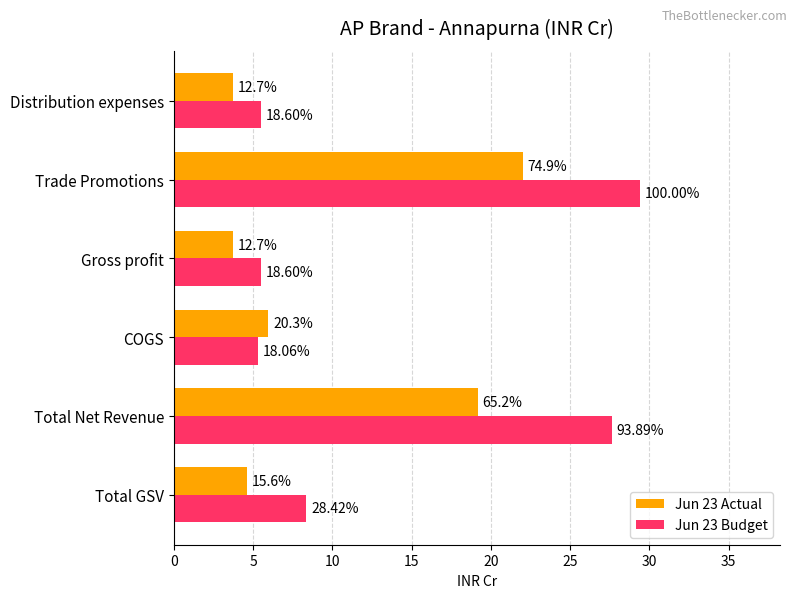

What are all the series names shown in the legend?

Jun 23 Actual, Jun 23 Budget